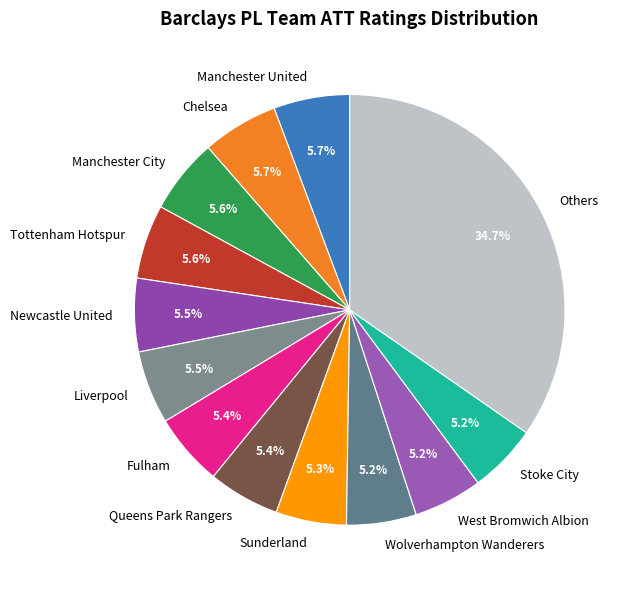

Which category has the biggest portion of the pie?

Others